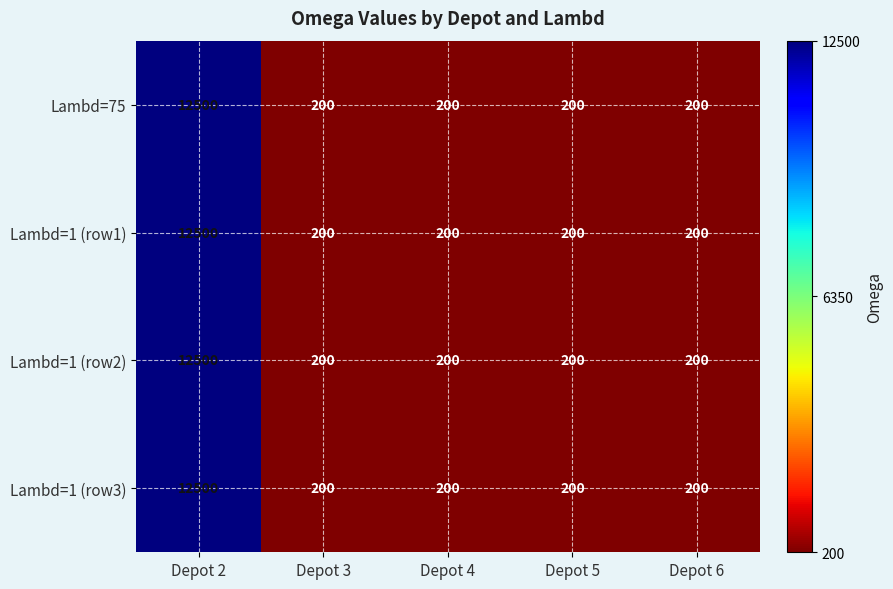

What is the maximum value shown in the chart?

12500